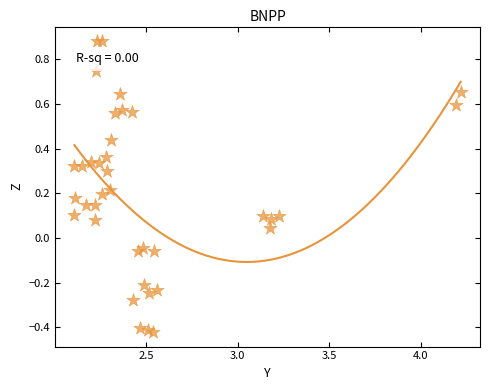

What is the range of Y values (max minus min)?

1.3